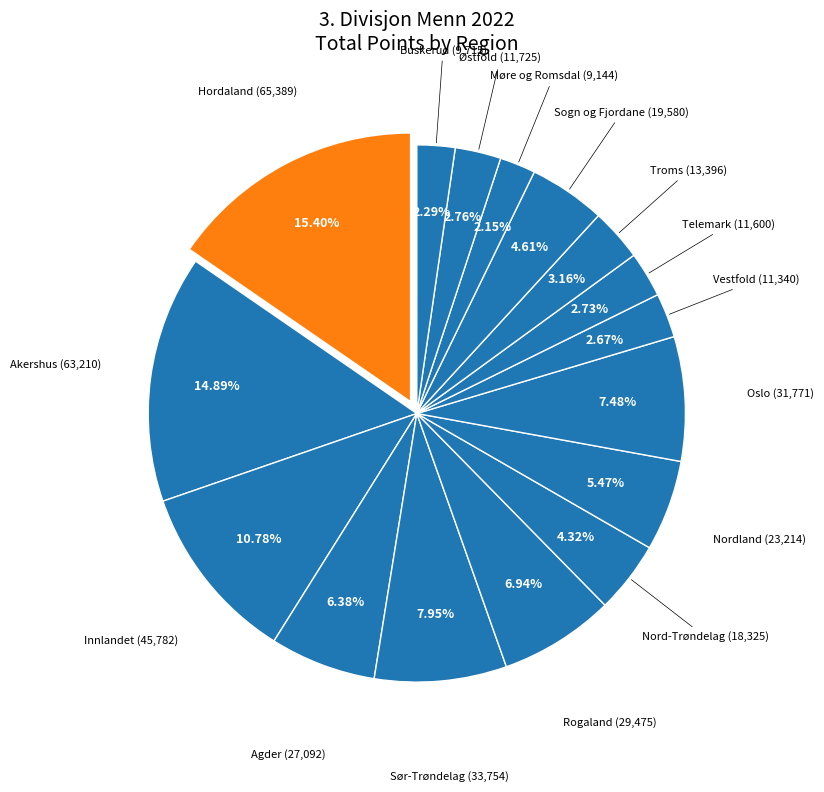

What percentage is the Hordaland slice, to the nearest percent?

15%